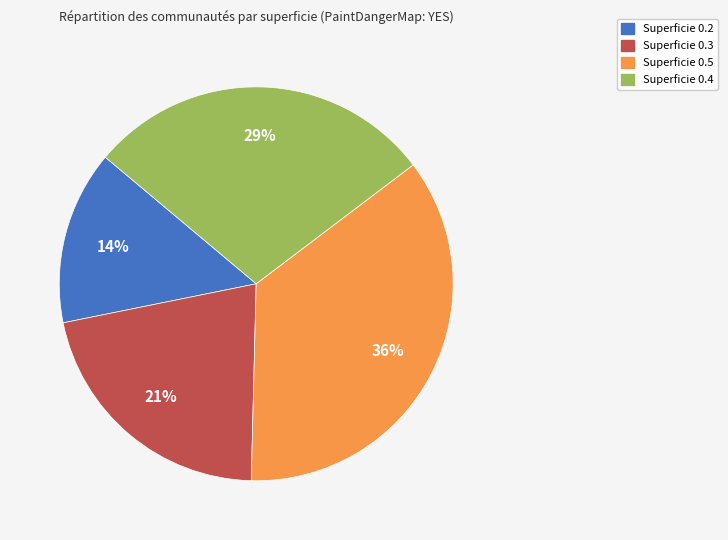

Count the number of slices in the pie.

4